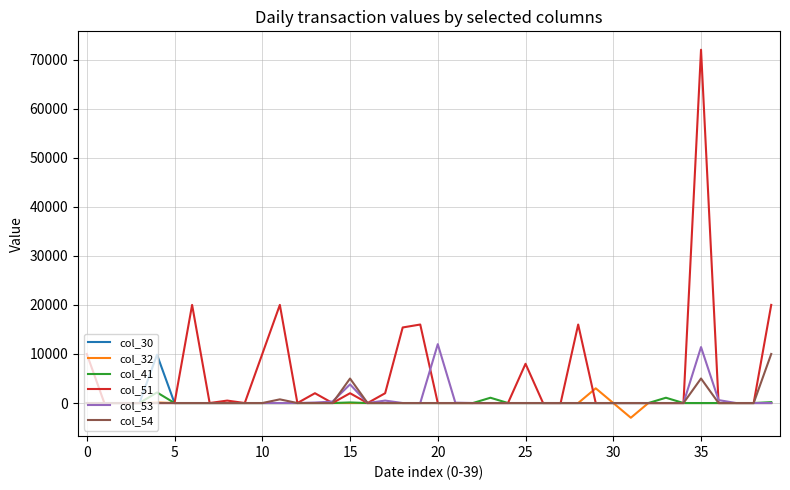

What are all the series names shown in the legend?

col_30, col_32, col_41, col_51, col_53, col_54